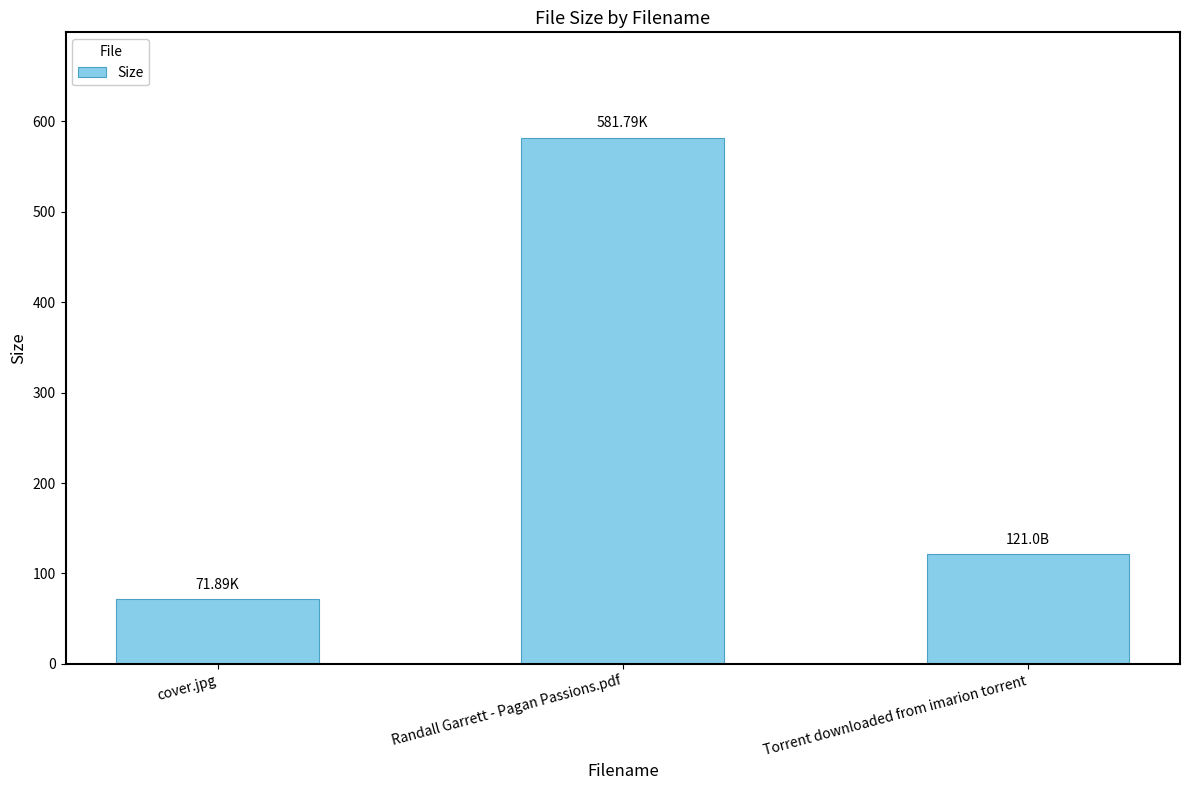

Rank the categories by value from highest to lowest.

Randall Garrett - Pagan Passions.pdf, Torrent downloaded from imarion torrent, cover.jpg